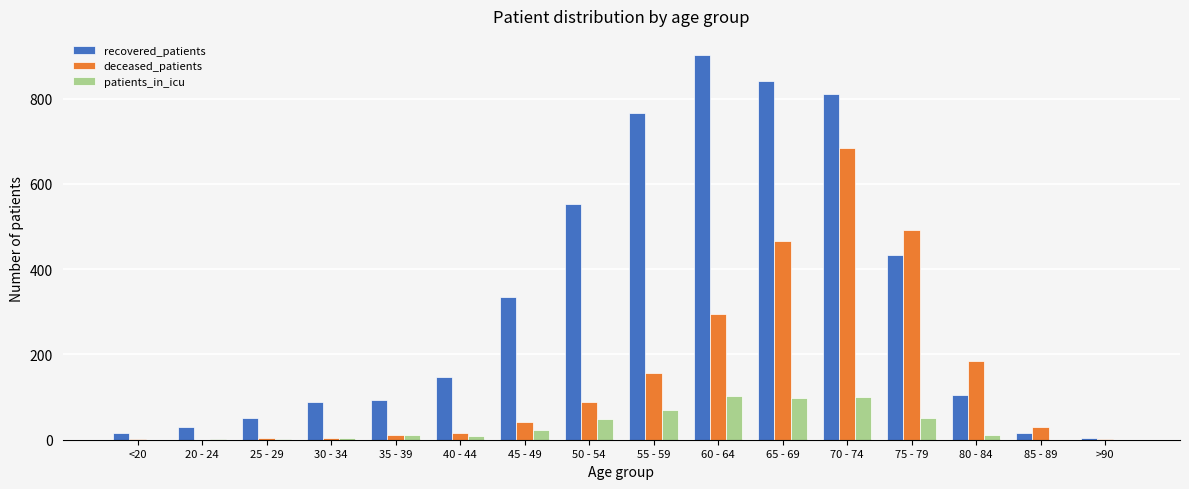

Which series has the largest total across all categories?

recovered_patients